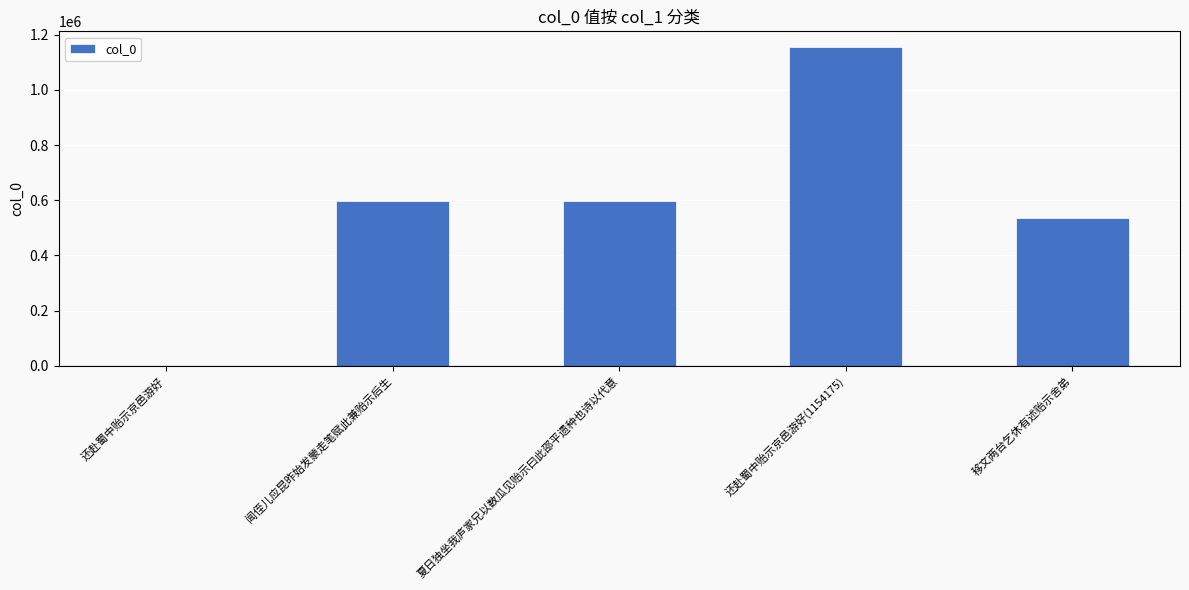

What is the sum of the values at 闻侄儿应昆昨始发蒙走笔赋此兼贻示后生 and 移文两台乞休有述贻示舍弟?

1134151